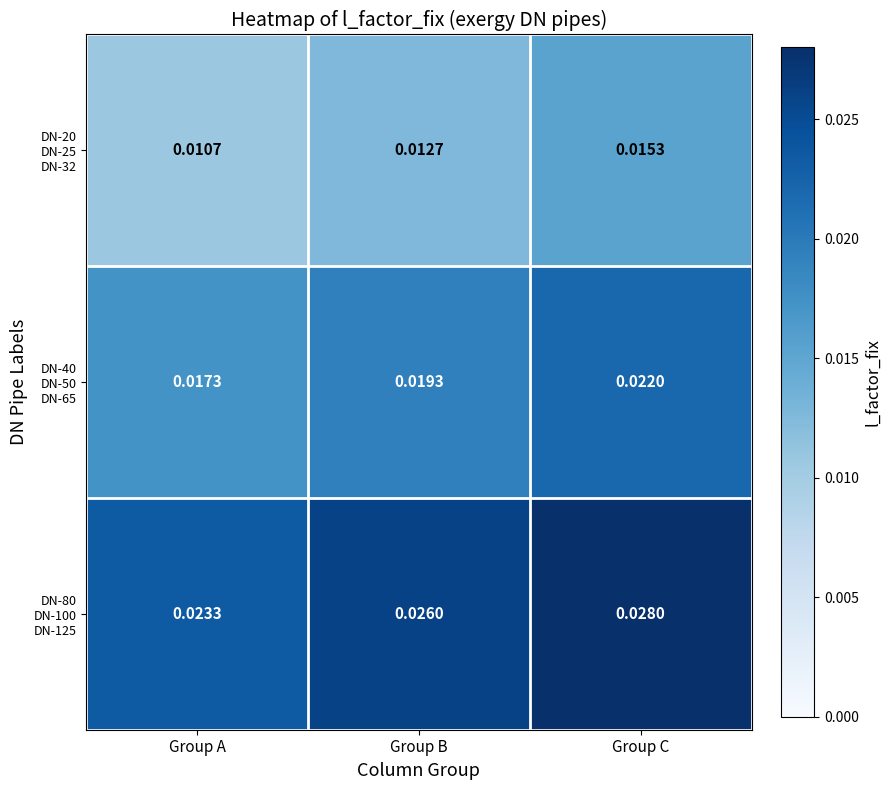

At which category is the sum across all series the highest?

Group C